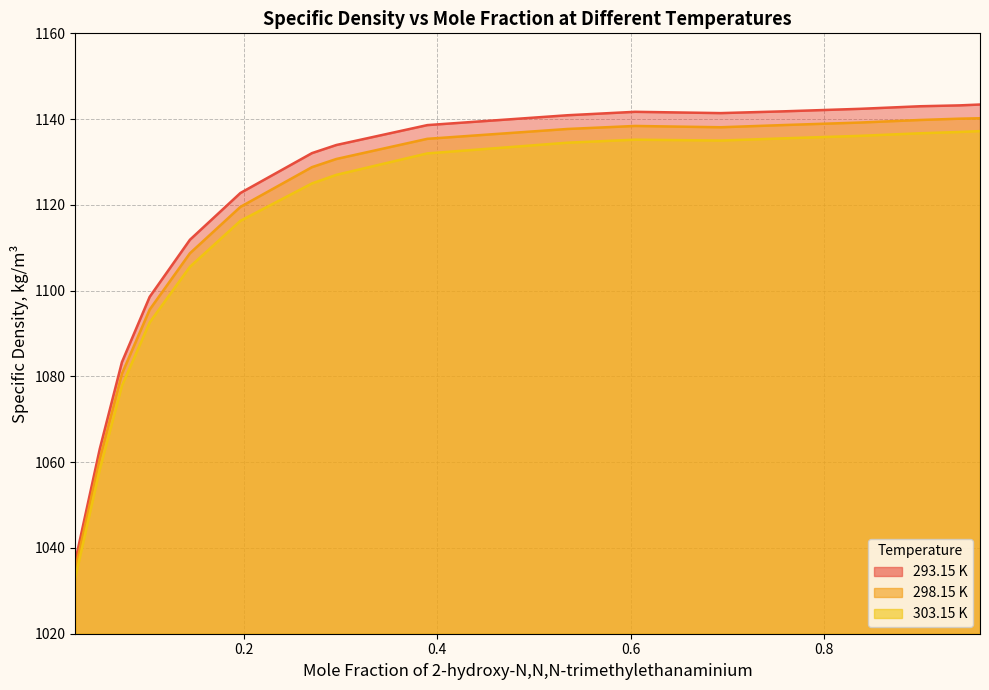

Is it true that 303.15 K equals 246.4 at 0.1443?

False